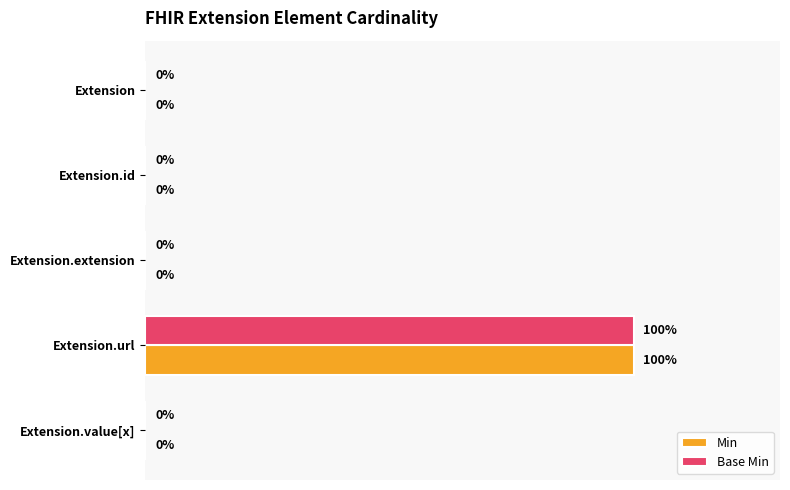

What are all the series names shown in the legend?

Min, Base Min